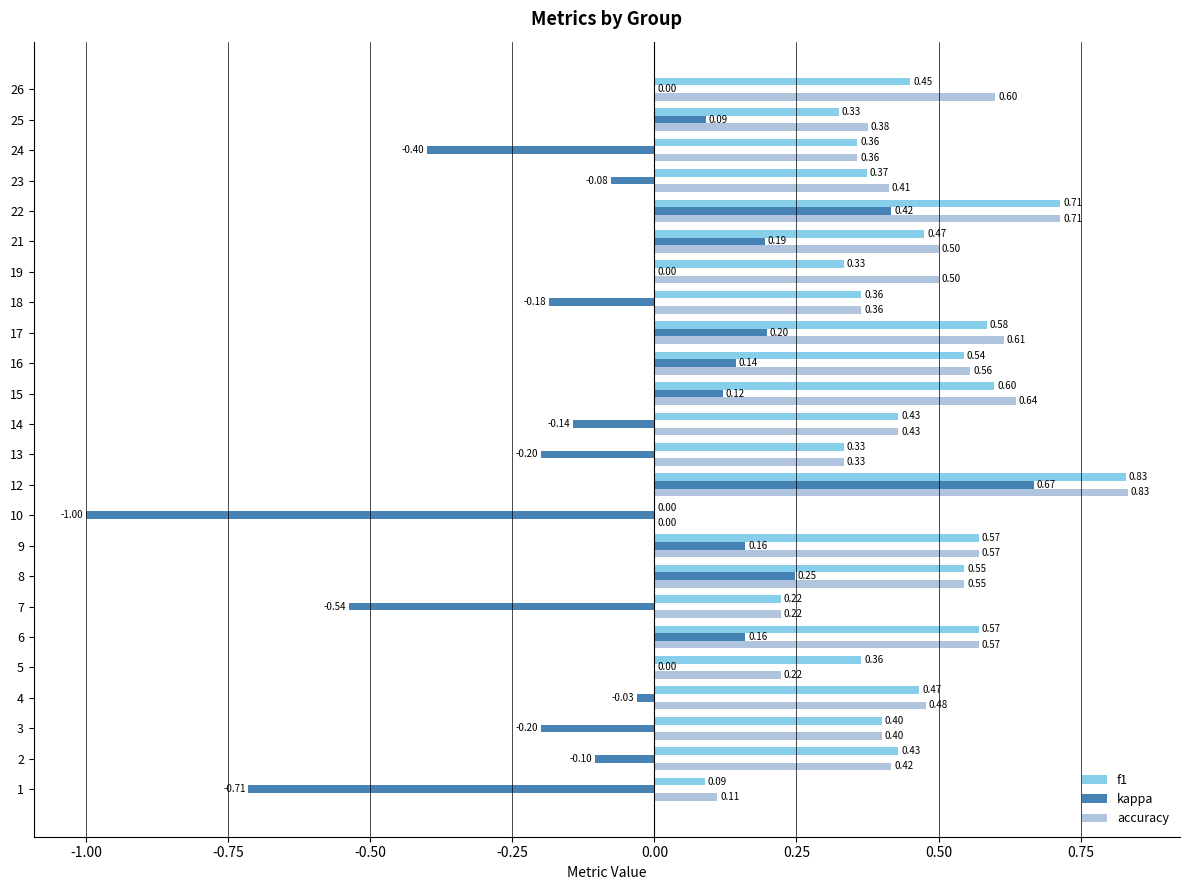

What is the sum of all accuracy values?

10.8